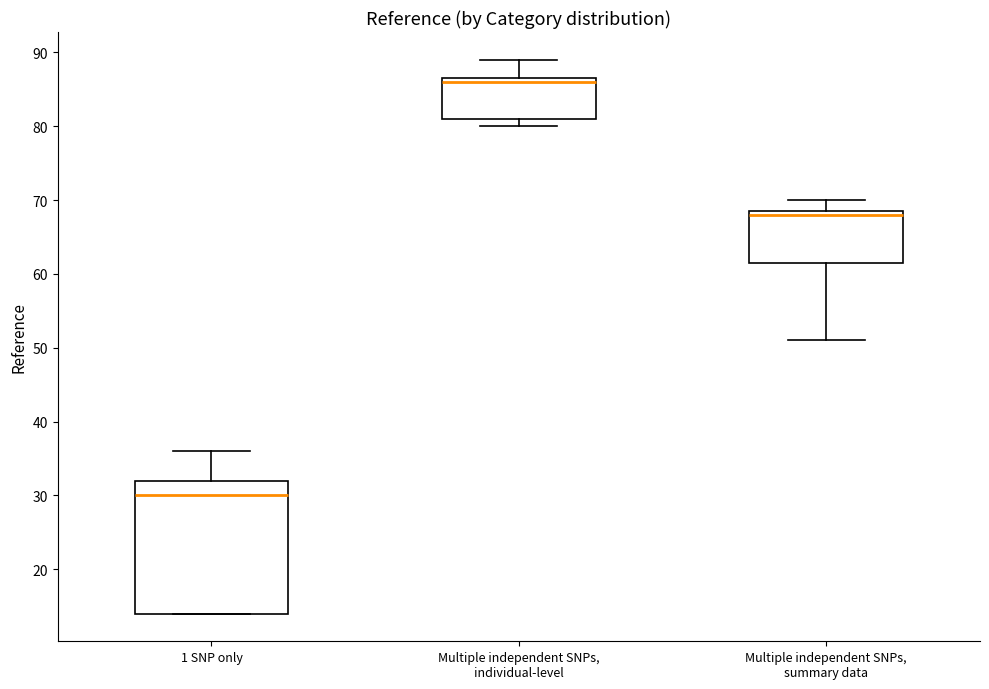

Where does the upper whisker of the box for Multiple independent SNPs, summary data end on the y-axis? The values are not printed on the chart, so give them approximately, as read against the axis.

70